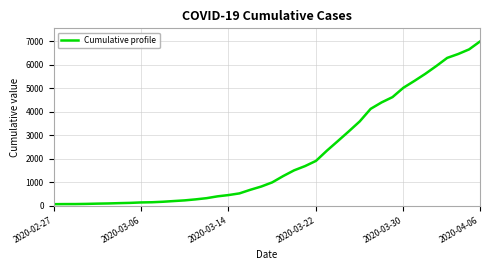

What is the greatest value displayed?

6995